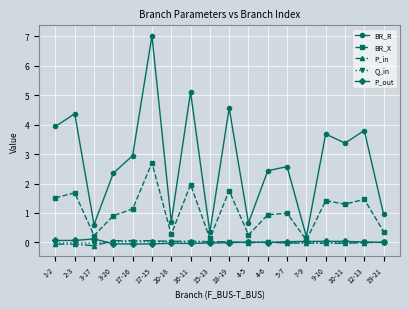

Which series has the largest total across all categories?

BR_R